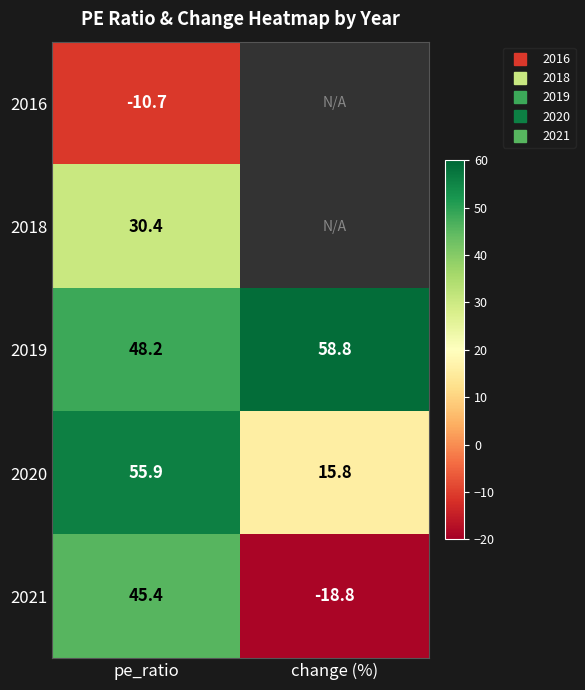

Which series has the widest spread of values?

2021